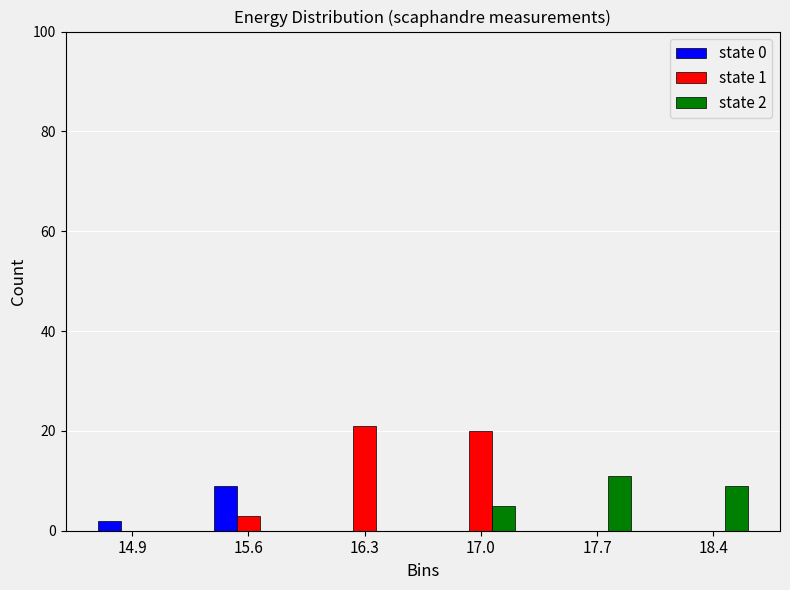

Reading left to right, transcribe all the data shown in this chart.

state 0: 14.9=2	15.6=9	16.3=0	17.0=0	17.7=0	18.4=0
state 1: 14.9=0	15.6=3	16.3=21	17.0=20	17.7=0	18.4=0
state 2: 14.9=0	15.6=0	16.3=0	17.0=5	17.7=11	18.4=9